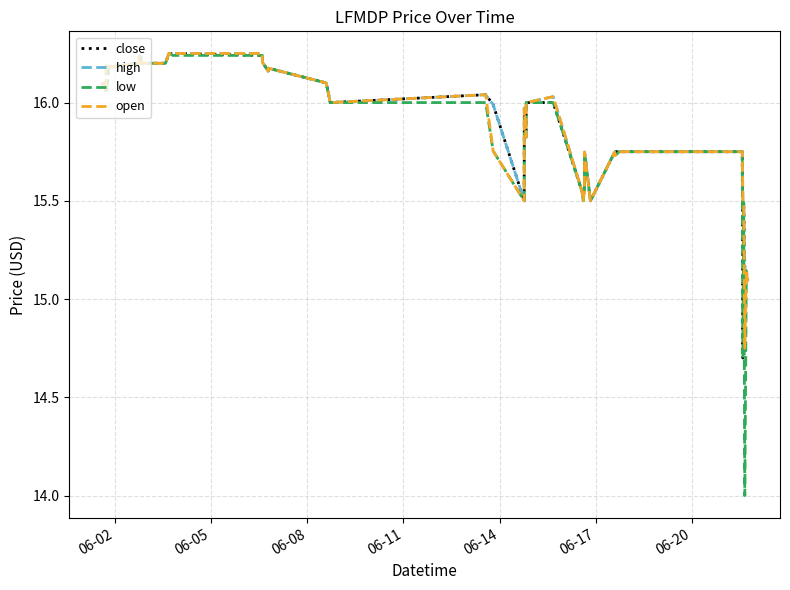

Which series has the widest spread of values?

low